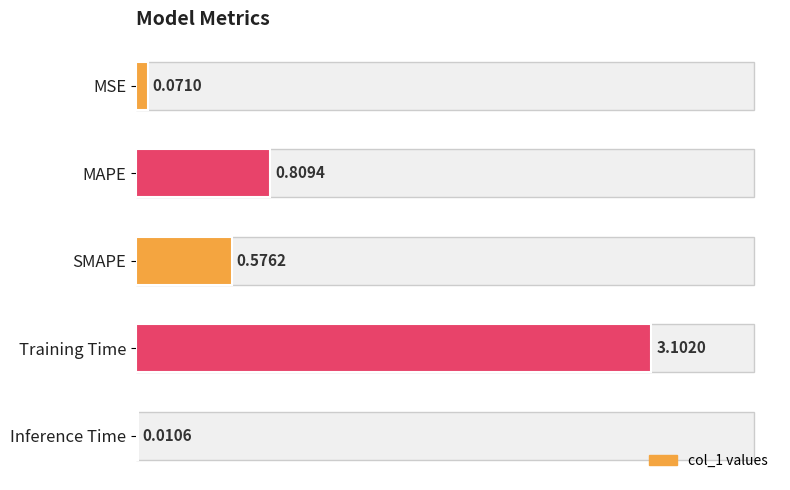

Between MAPE and MSE, which is larger?

MAPE